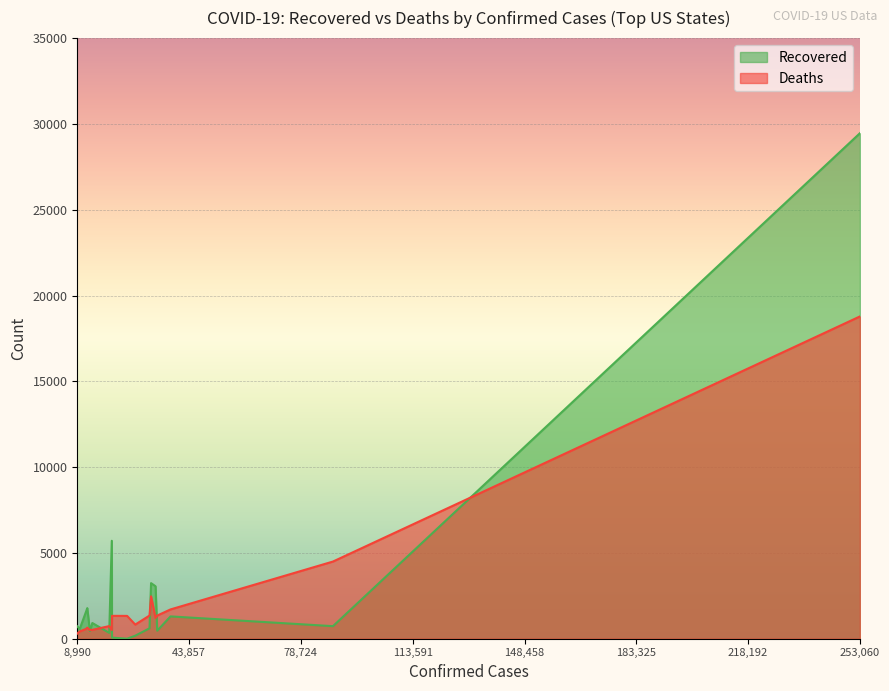

In Recovered, how many points are higher than both neighbors (excluding endpoints)?

5